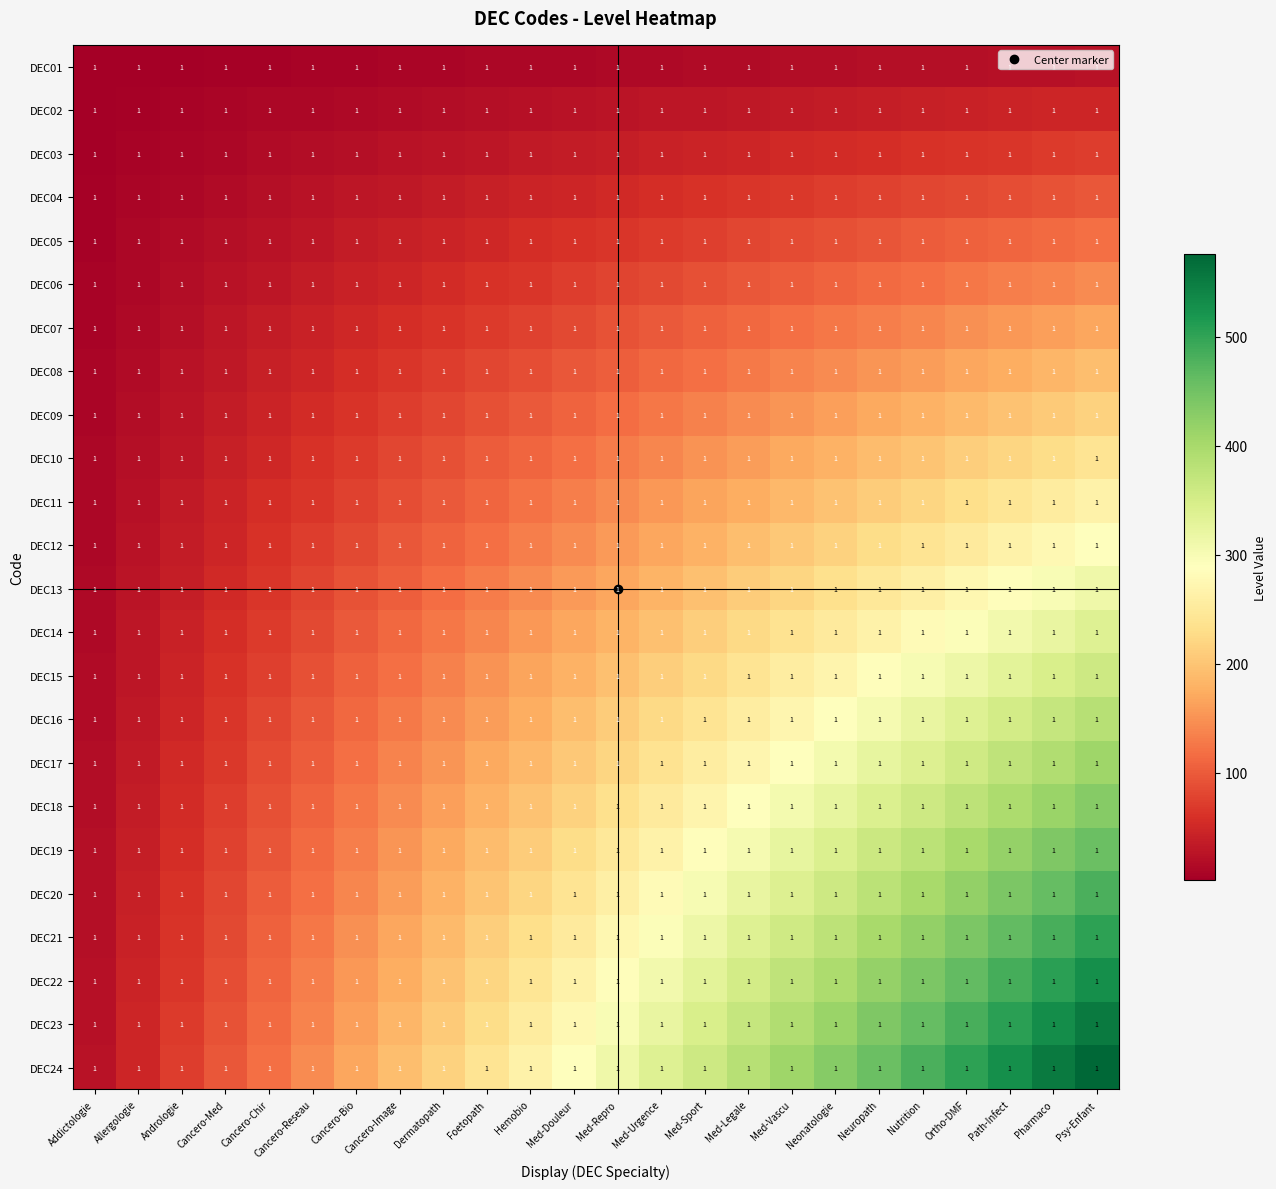

At how many categories does at least one series exceed 504?

3